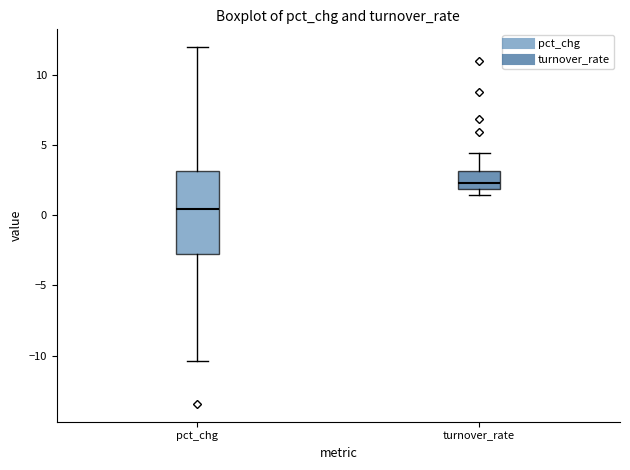

Which box has the highest median line?

turnover_rate